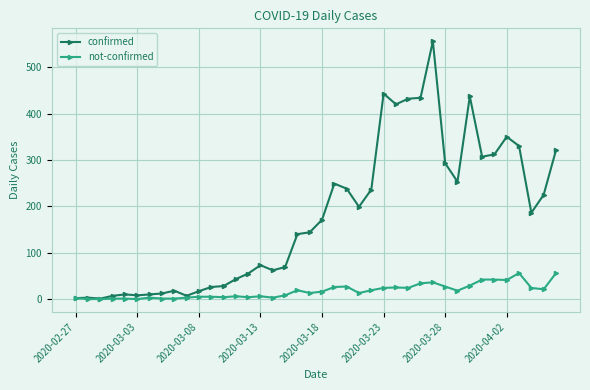

True or false: not-confirmed has more than 0 interior local peaks.

True